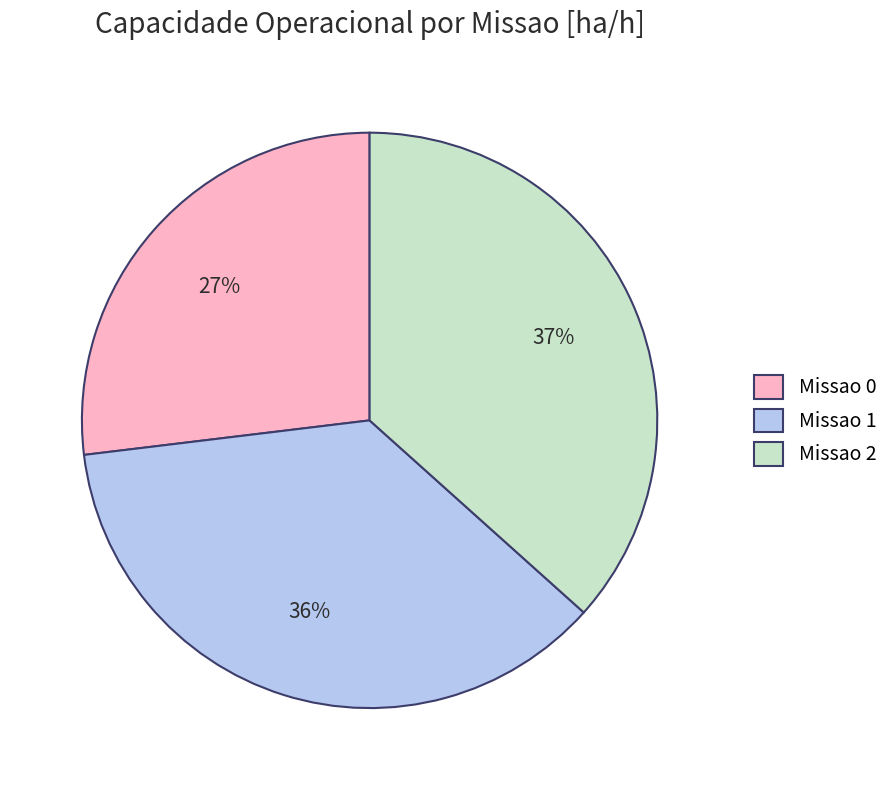

Which slice is the smallest?

Missao 0